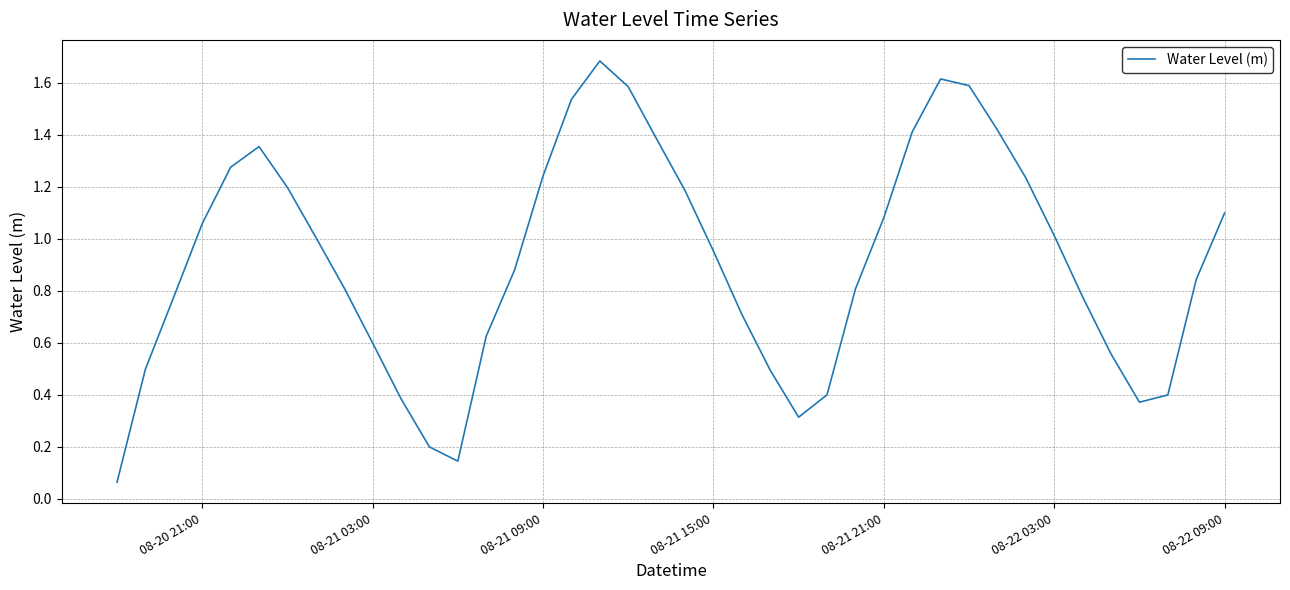

Does the chart display data point markers on the line(s)?

No